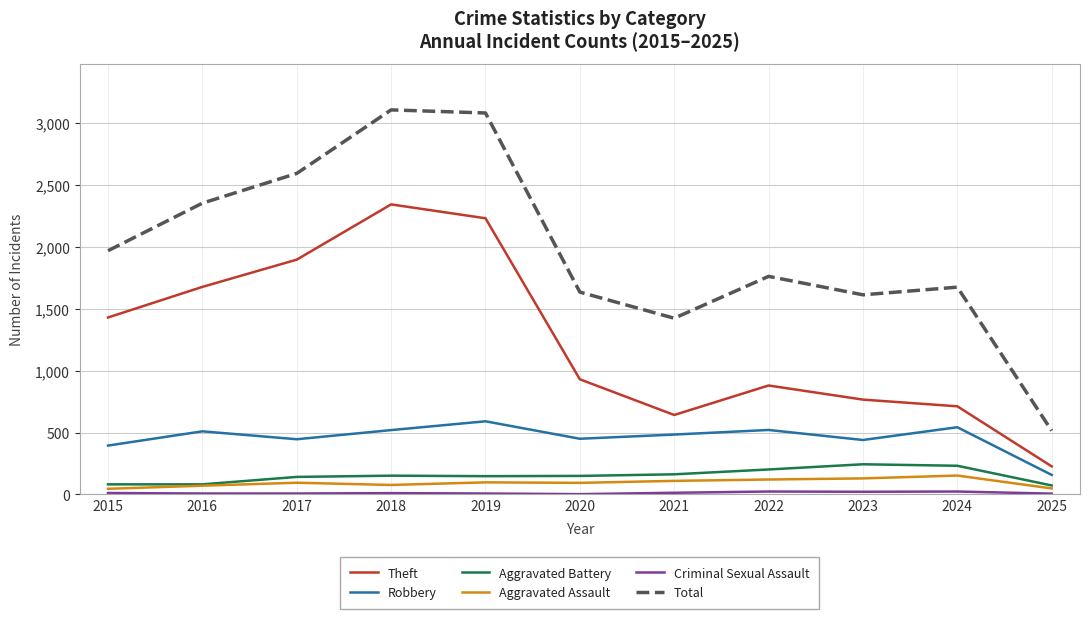

The value of Aggravated Battery at 2022 is 202. True or false?

True